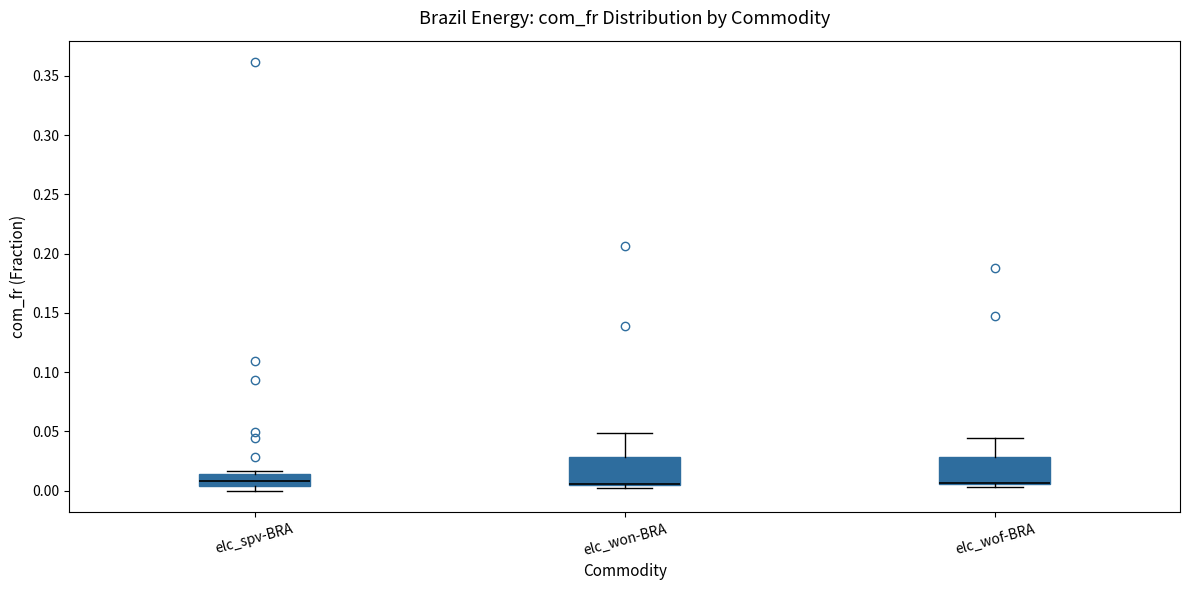

Where is the upper edge of the box for elc_won-BRA on the y-axis? The values are not printed on the chart, so give them approximately, as read against the axis.

0.030